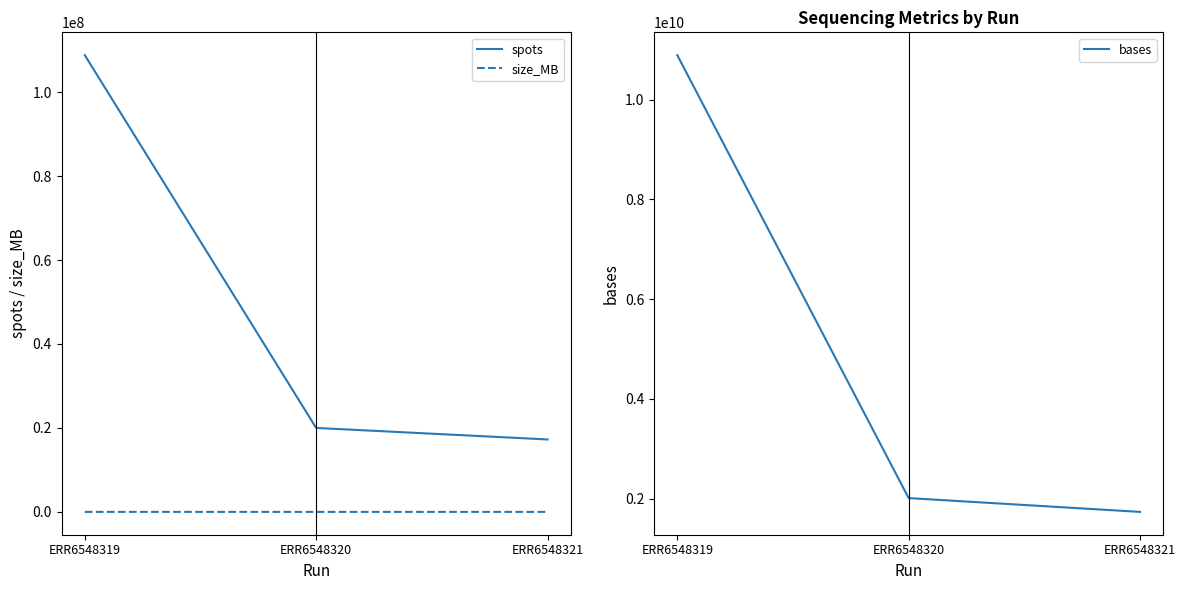

What is the value of the size_MB point at the 2nd from the left?

895